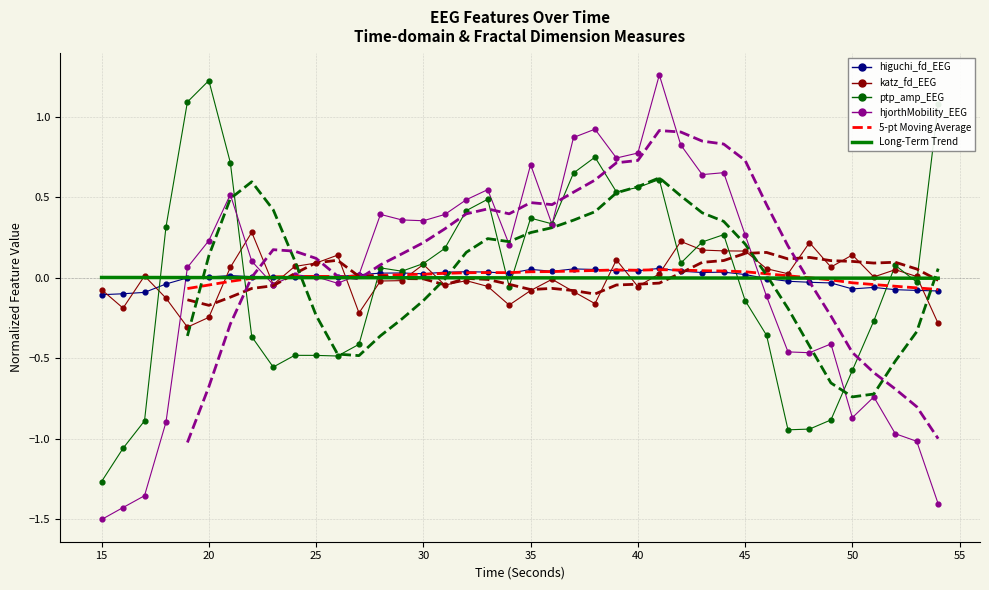

What are all the series names shown in the legend?

higuchi_fd_EEG, katz_fd_EEG, ptp_amp_EEG, hjorthMobility_EEG